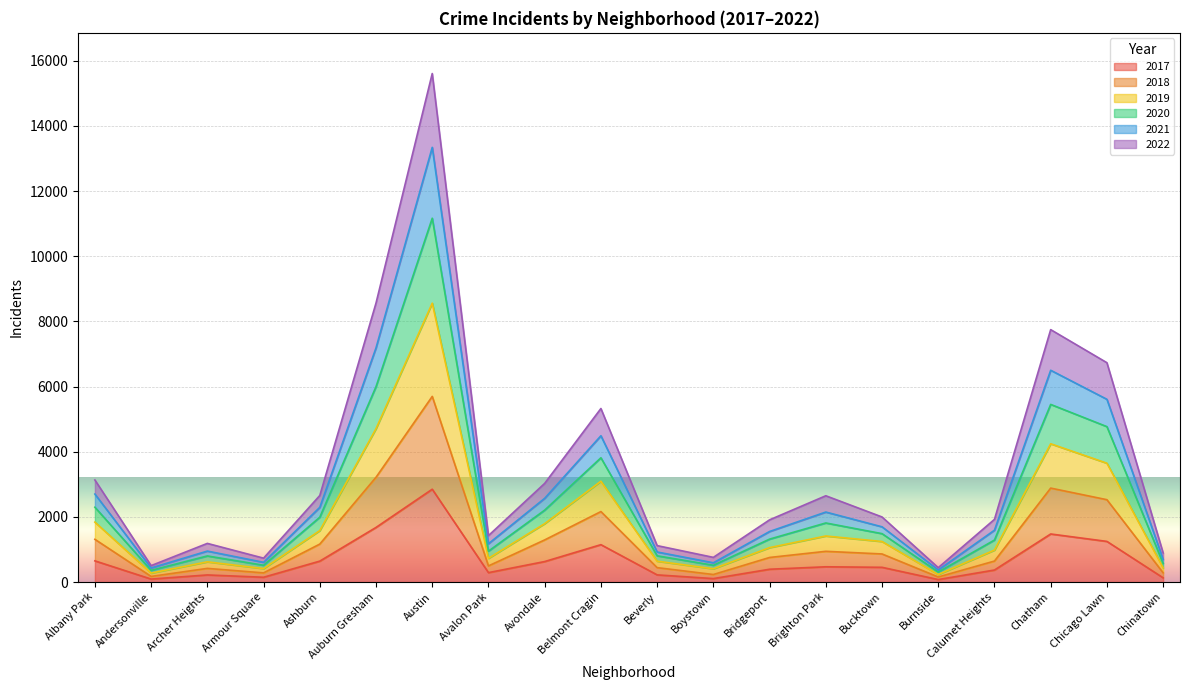

At how many categories does at least one series exceed 13838?

1